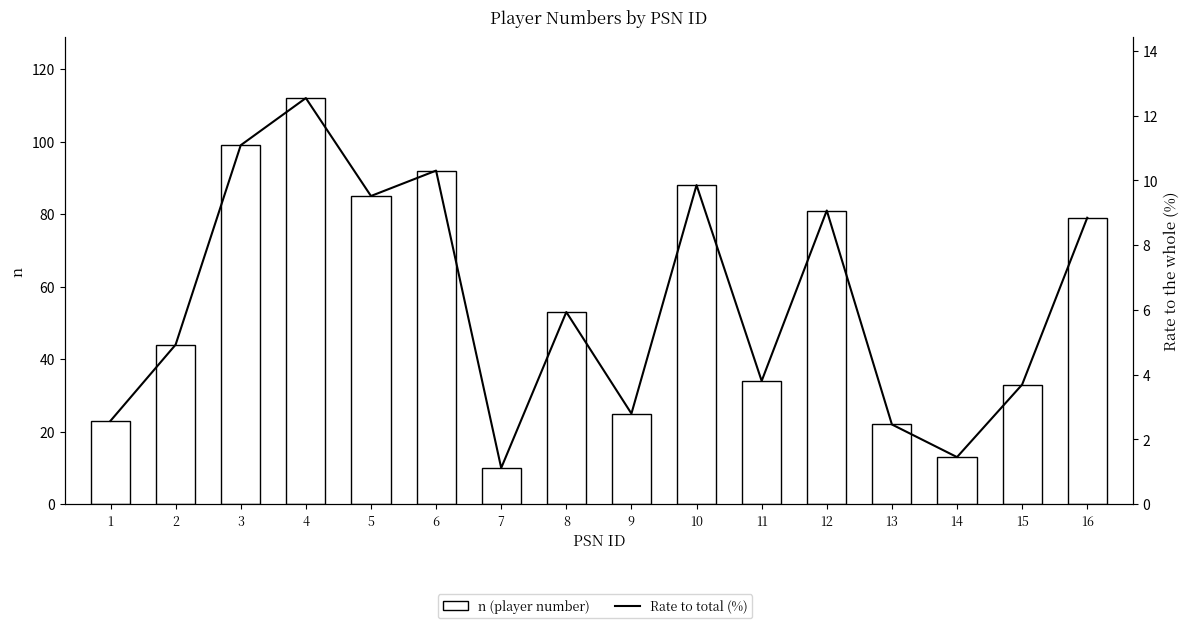

What is the maximum value shown in the chart?

112.0